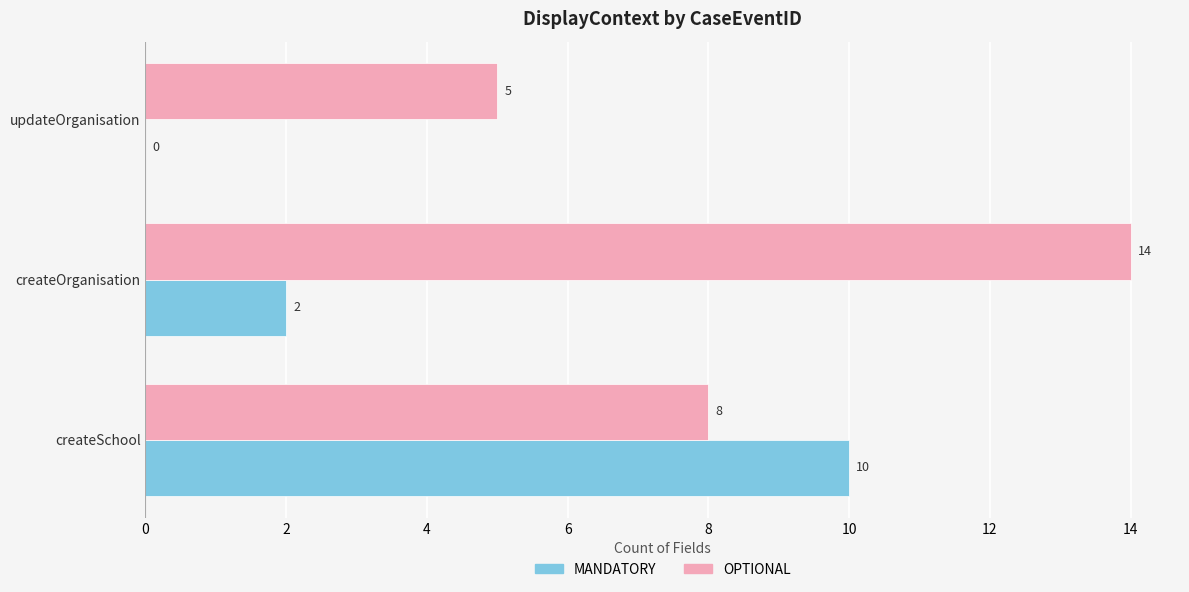

What are all the series names shown in the legend?

MANDATORY, OPTIONAL